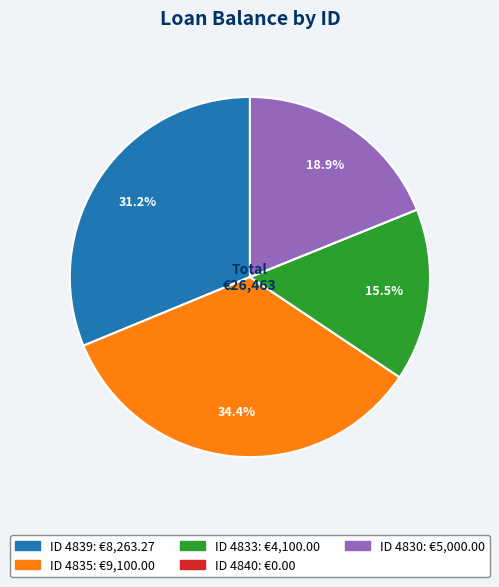

Is there a majority slice in this chart?

No